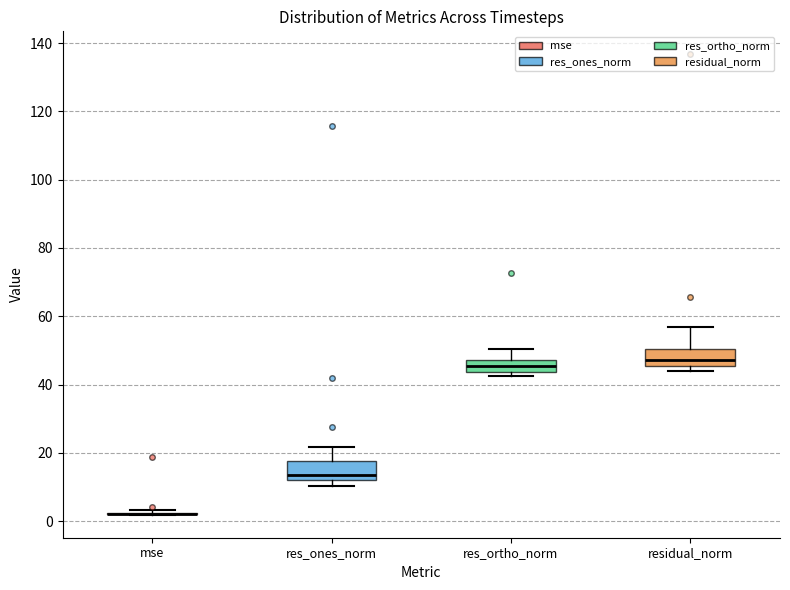

Where is the lower edge of the box for residual_norm on the y-axis? The values are not printed on the chart, so give them approximately, as read against the axis.

46